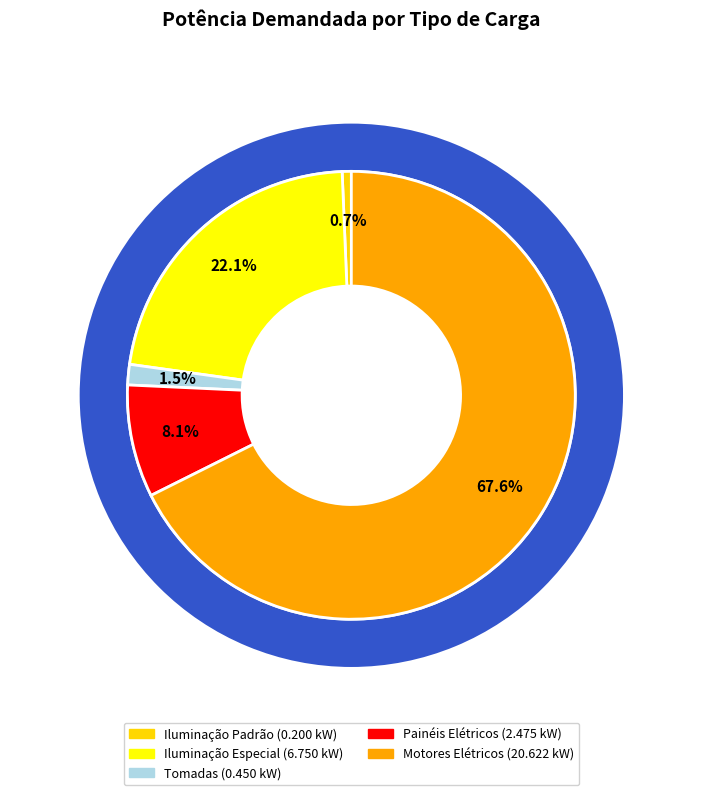

What percentage is the Iluminação Especial slice, to the nearest percent?

22%